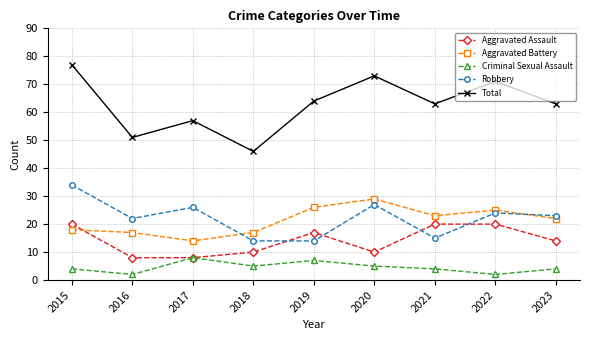

What is the highest value of the Aggravated Assault series?

20